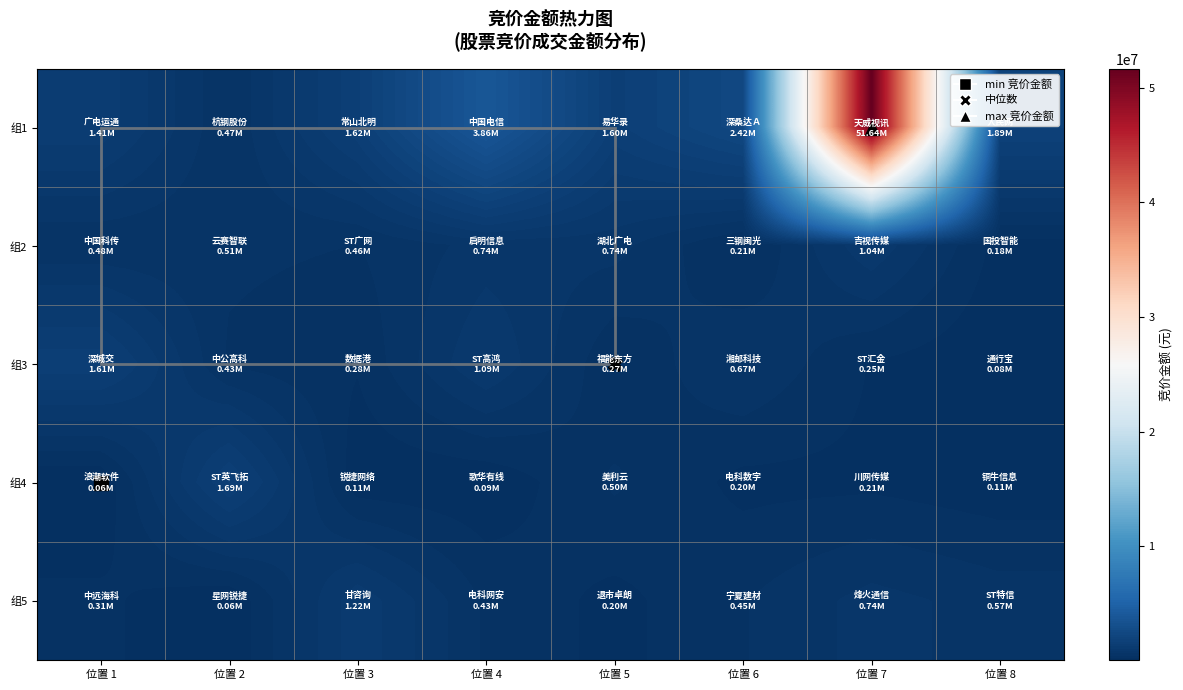

How many series are shown in this chart?

5